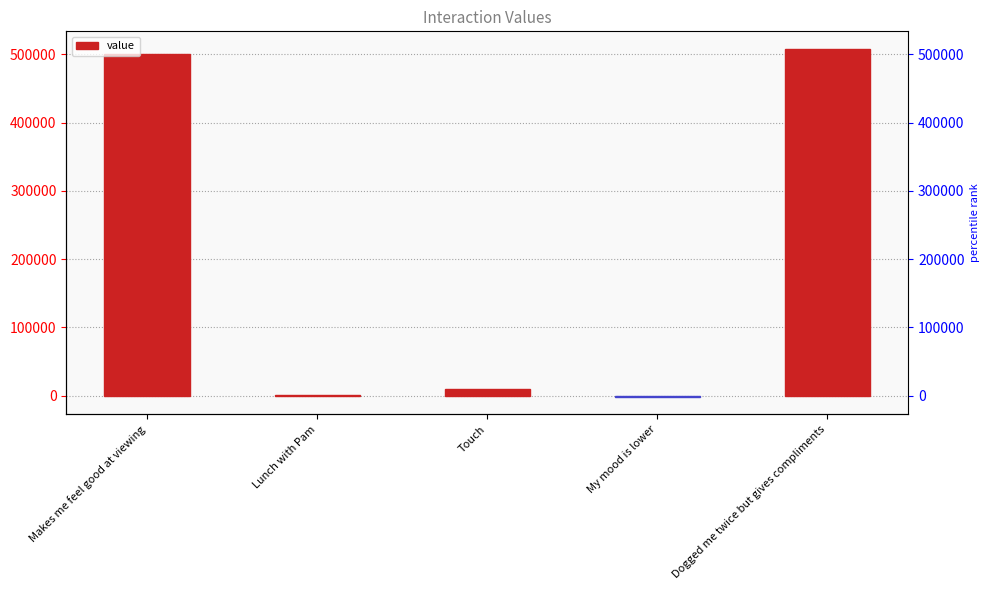

Which label corresponds to the smallest value in the chart?

My mood is lower